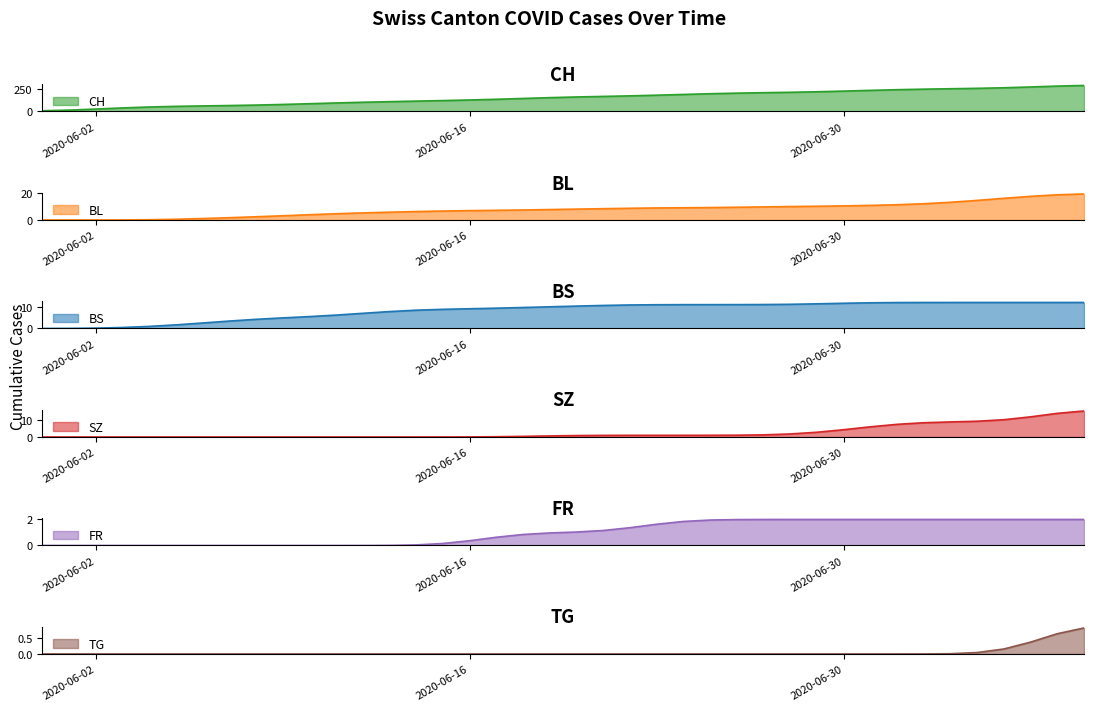

Which series has the largest total across all categories?

CH